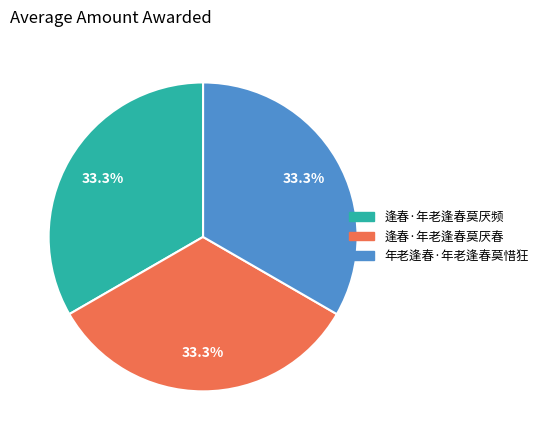

Is the sum of 逢春·年老逢春莫厌春 and 逢春·年老逢春莫厌频 greater than half?

Yes